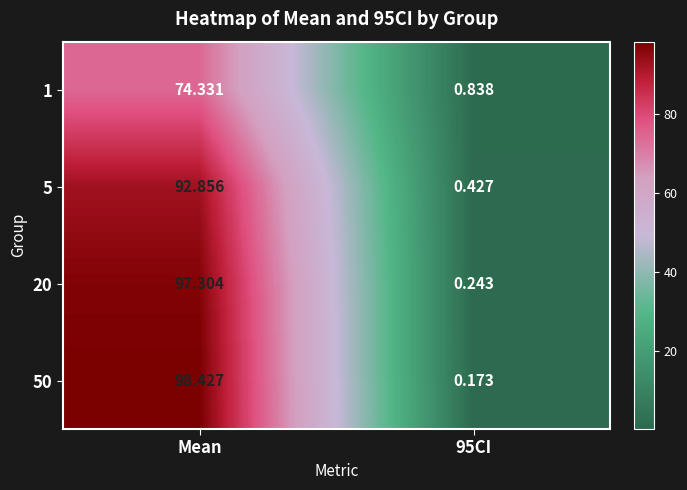

Where does the 1 series first go above 74?

Mean